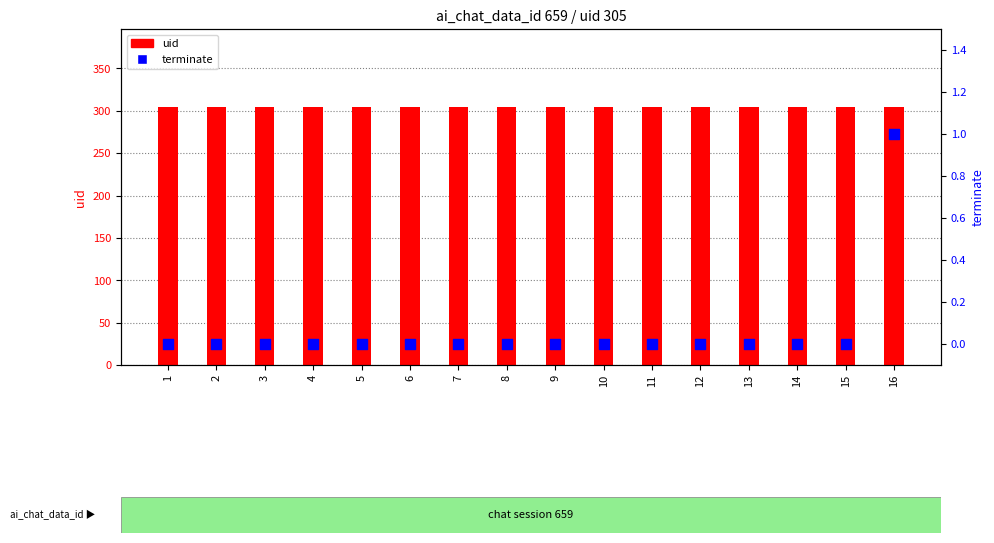

Which series contains the lowest Y value?

terminate